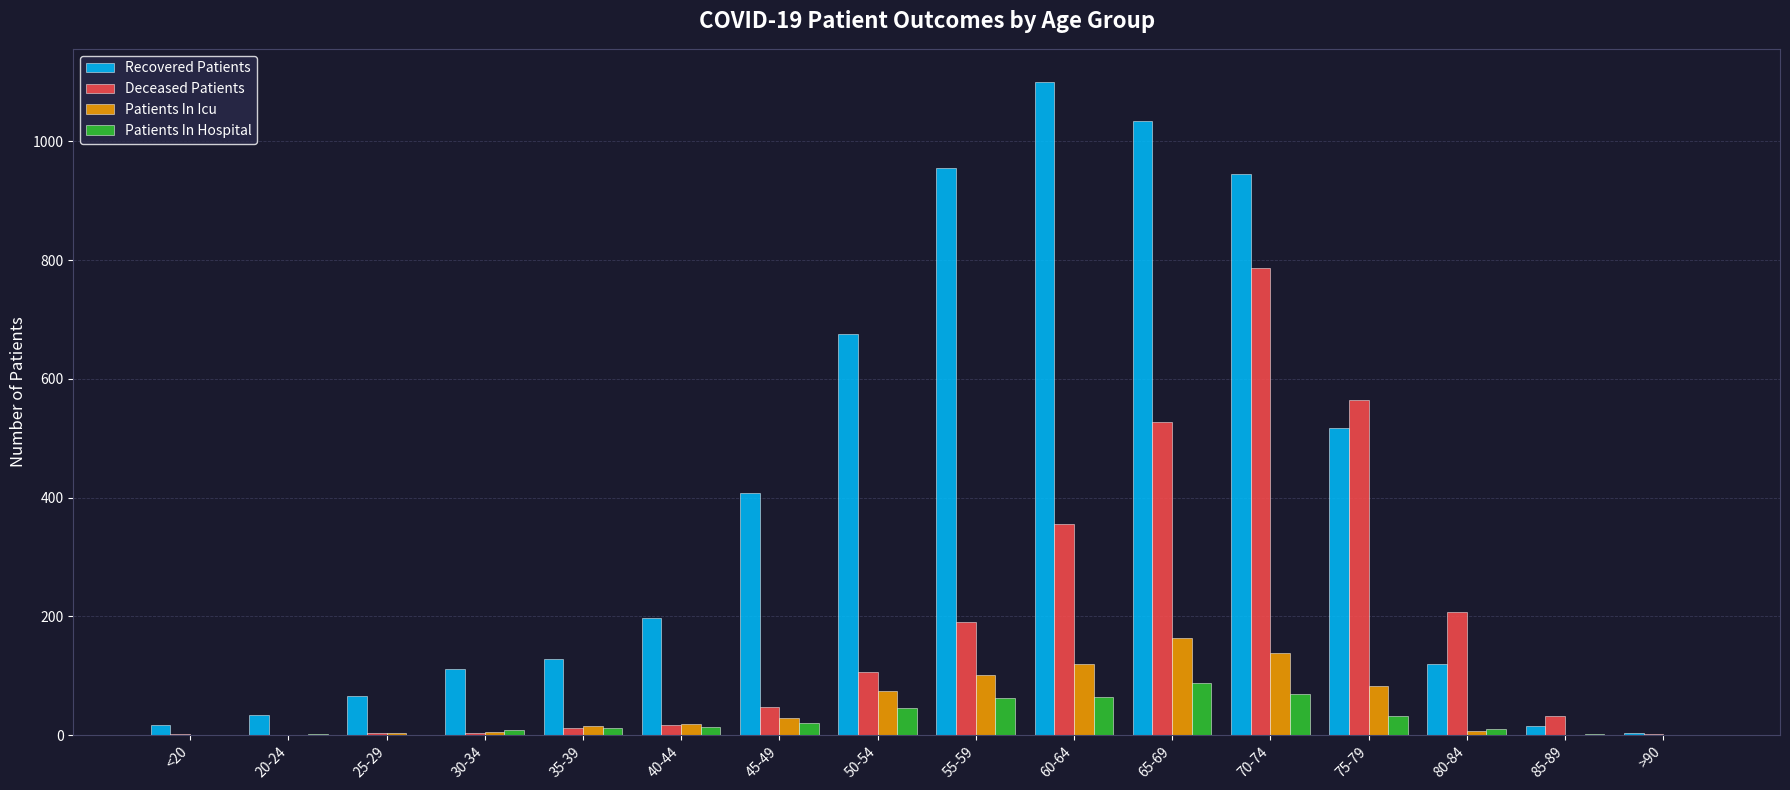

Where is Recovered Patients nearest to the value 552?

75-79